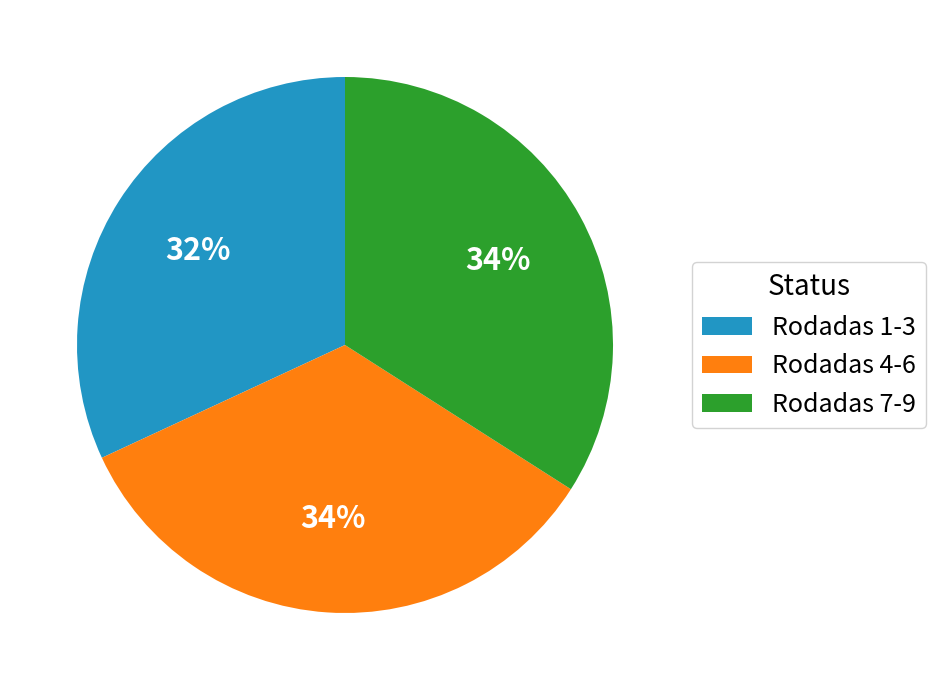

To the nearest percent, what is the combined percentage of Rodadas 4-6 and Rodadas 7-9?

68%